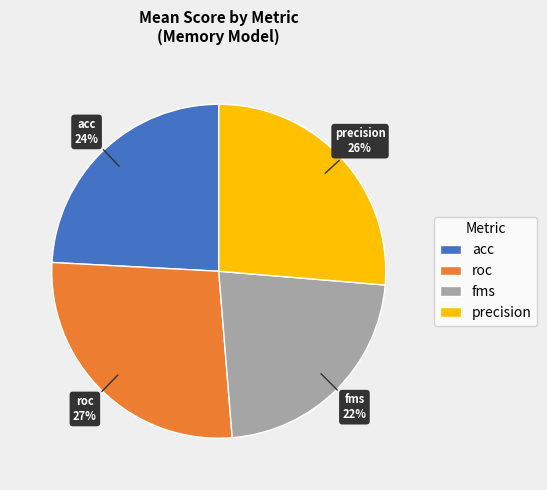

To the nearest percent, what is the difference between the largest and smallest slice percentages?

5%